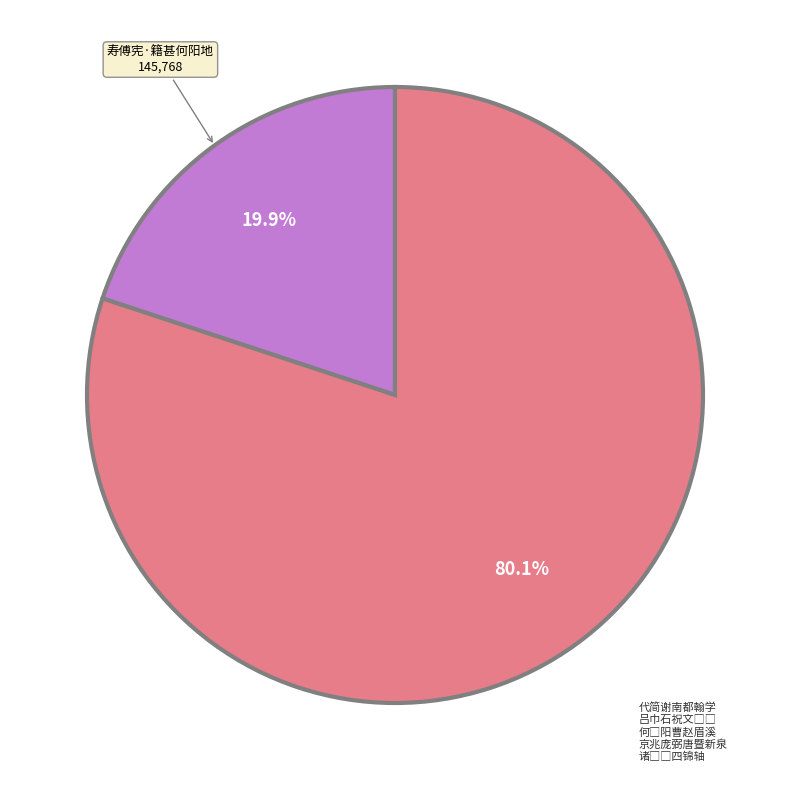

How many segments does this pie chart have?

2